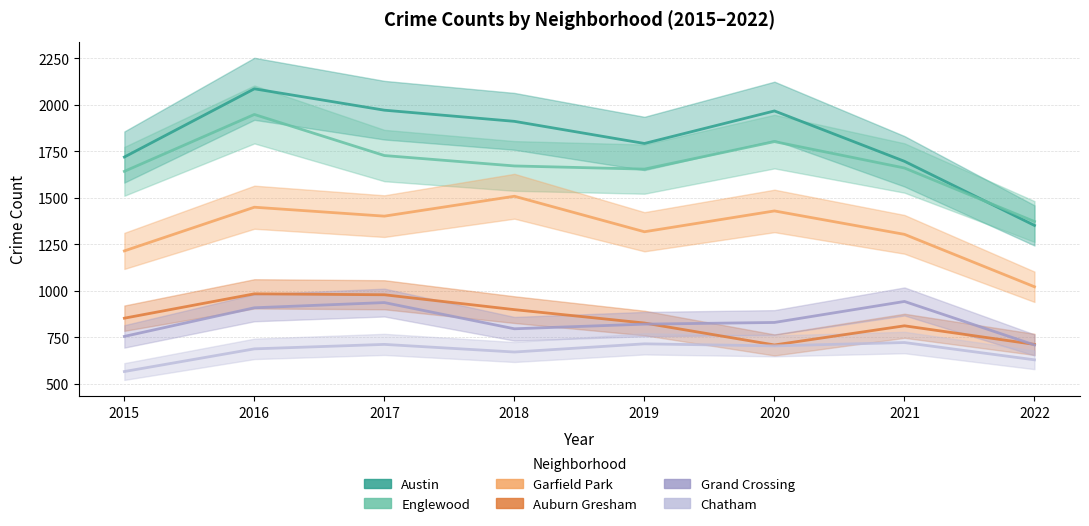

In Chatham, how many points are higher than both neighbors (excluding endpoints)?

3